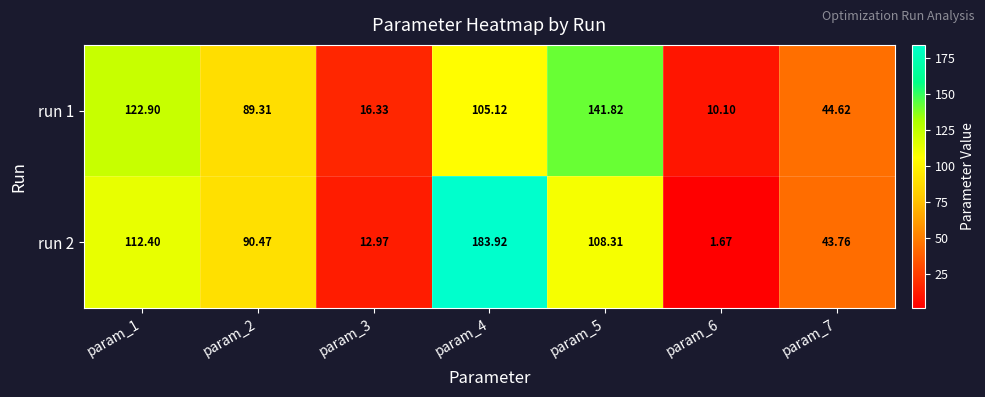

Is the value of run 2 at param_7 greater than the value of run 1 at param_5?

No